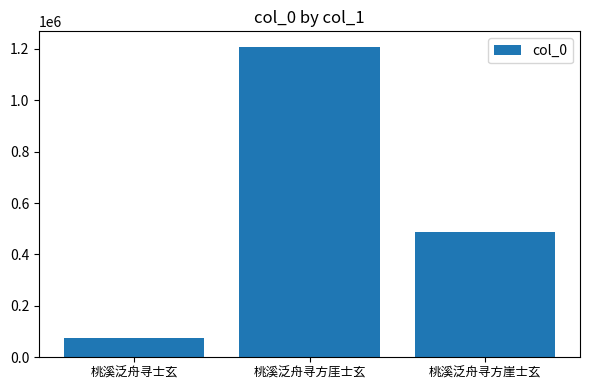

List the labels in order of value, smallest first.

桃溪泛舟寻士玄, 桃溪泛舟寻方崖士玄, 桃溪泛舟寻方厓士玄